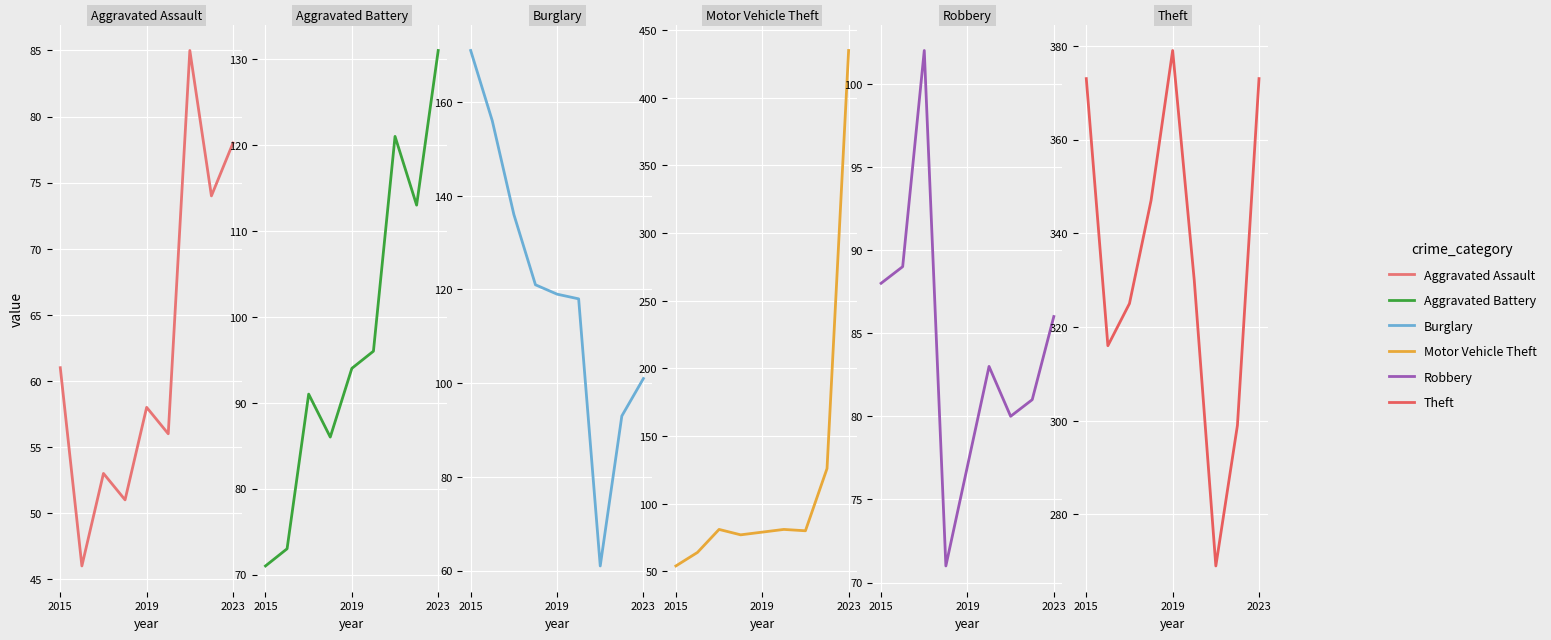

Is it true that Theft equals 438 at 2023?

False